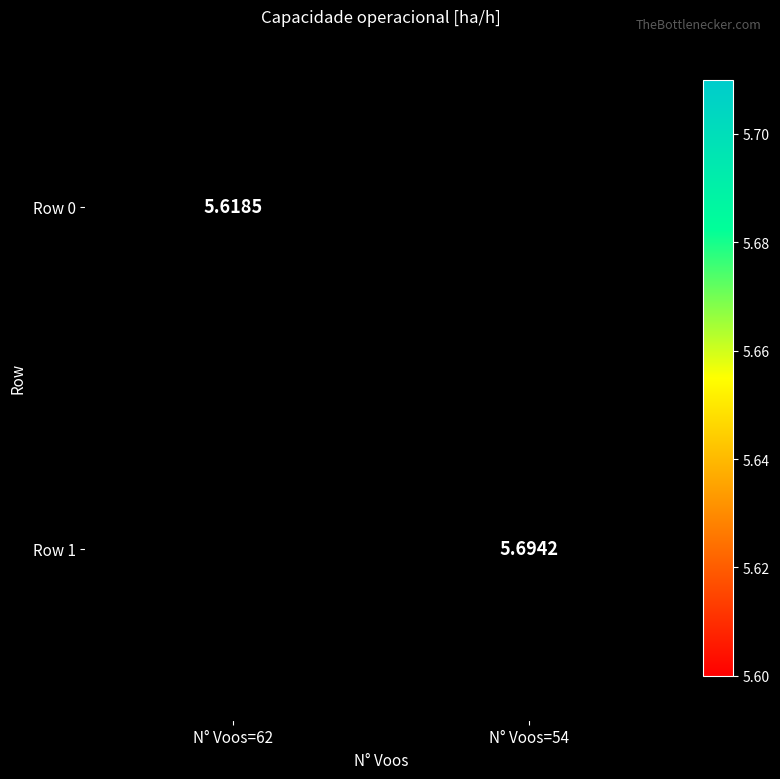

Is the value of Row 1 at N° Voos=54 greater than the value of Row 0 at N° Voos=62?

Yes